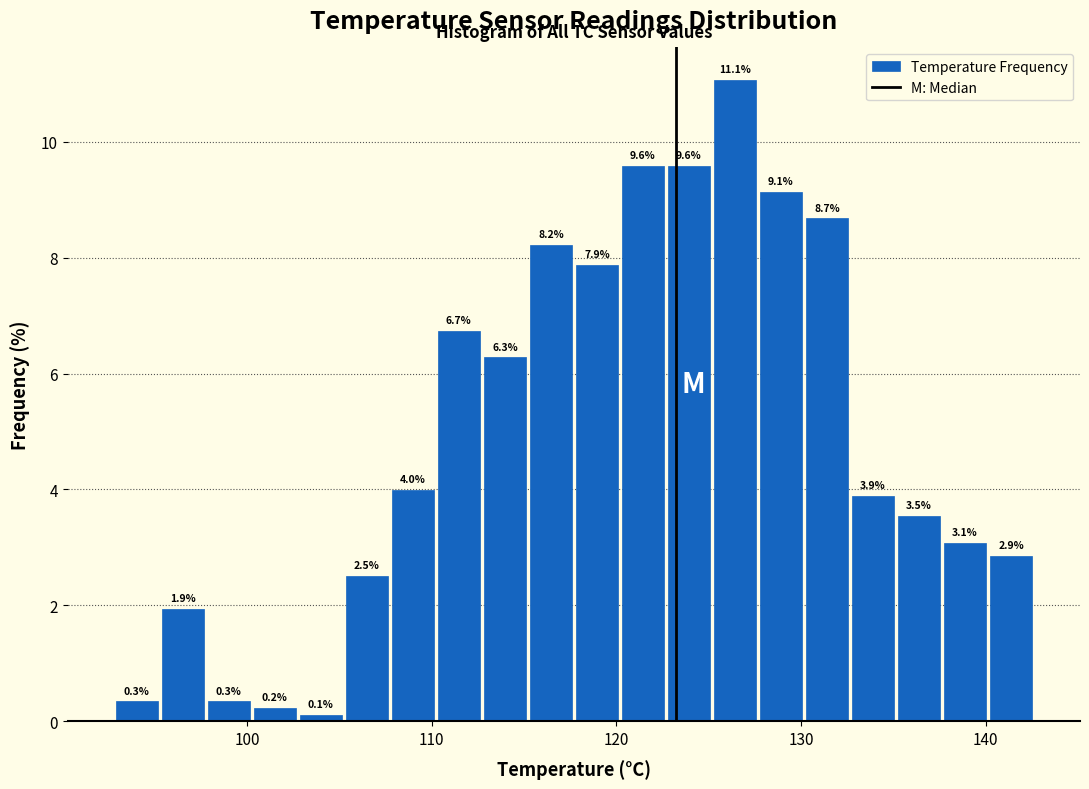

Read against the x-axis, roughly where is the centre of the tallest bar?

126